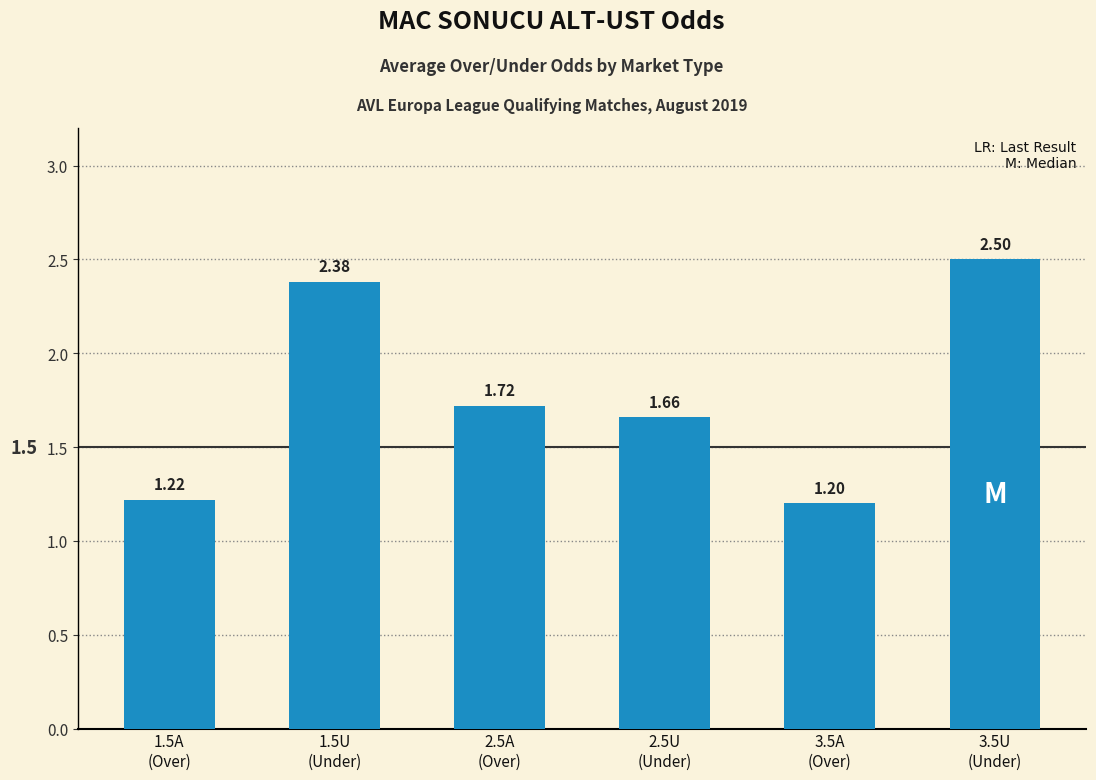

What is the ratio of the value at 2.5U
(Under) to the value at 1.5A
(Over)?

1.4